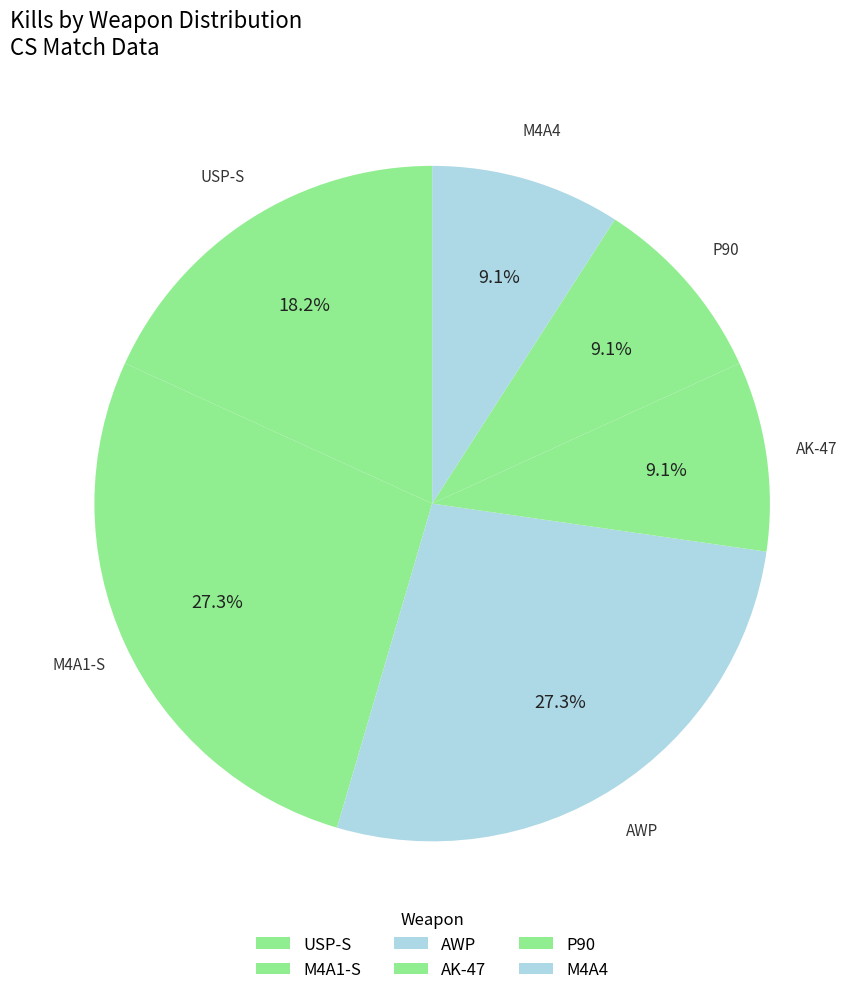

Which has a higher value, M4A1-S or P90?

M4A1-S